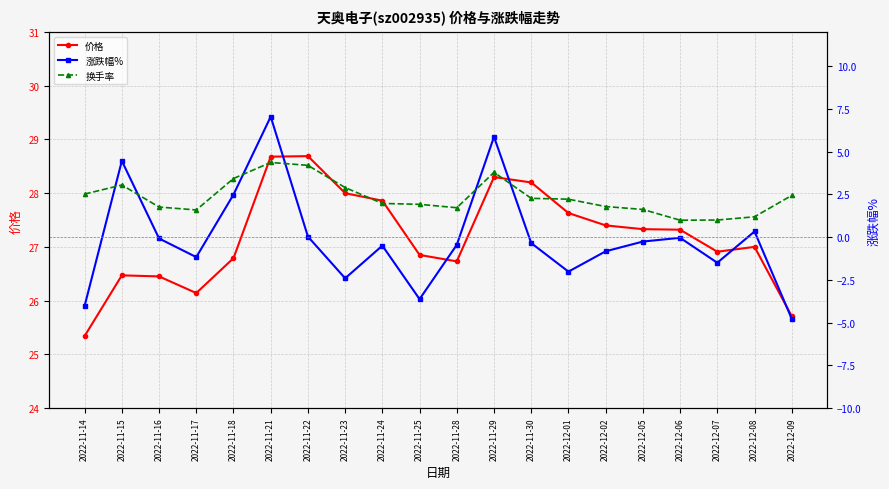

Reading left to right, what are all the values shown in this chart?

价格: 25.3	26.5	26.4	26.1	26.8	28.7	28.7	28.0	27.9	26.9	26.7	28.3	28.2	27.6	27.4	27.3	27.3	26.9	27.0	25.7
涨跌幅%: -4.0	4.5	-0.1	-1.2	2.5	7.0	0.0	-2.4	-0.5	-3.6	-0.5	5.9	-0.3	-2.0	-0.8	-0.3	-0.0	-1.5	0.3	-4.8
换手率: 2.5	3.0	1.8	1.6	3.4	4.4	4.2	2.9	2.0	1.9	1.7	3.8	2.3	2.2	1.8	1.6	1.0	1.0	1.2	2.4